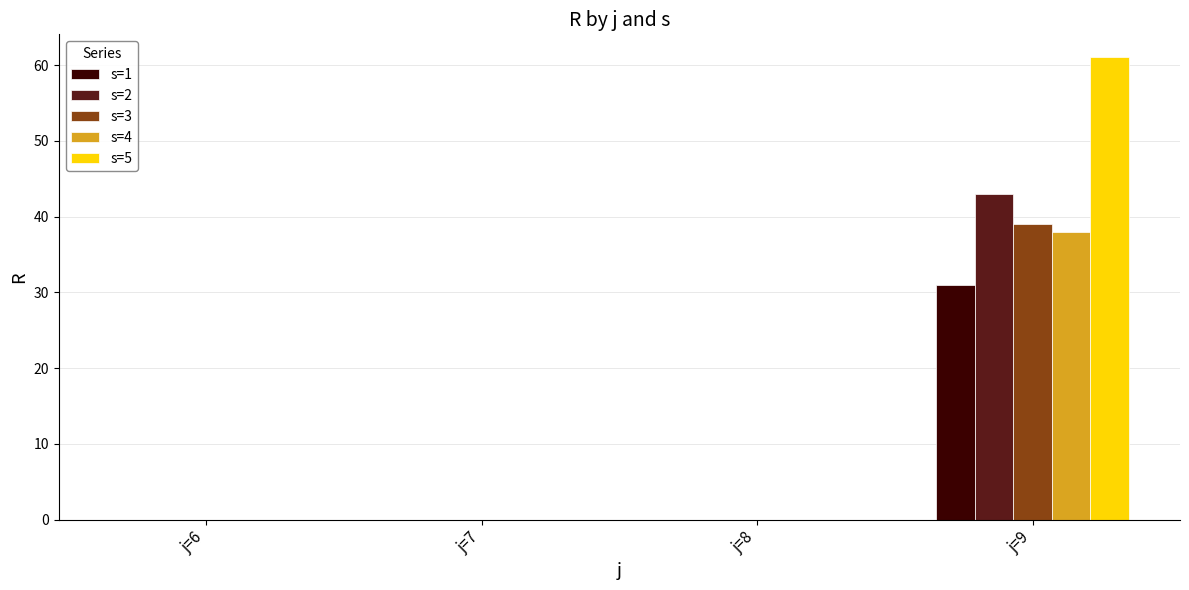

Reading left to right, transcribe all the data shown in this chart.

s=1: 0	0	0	31
s=2: 0	0	0	43
s=3: 0	0	0	39
s=4: 0	0	0	38
s=5: 0	0	0	61